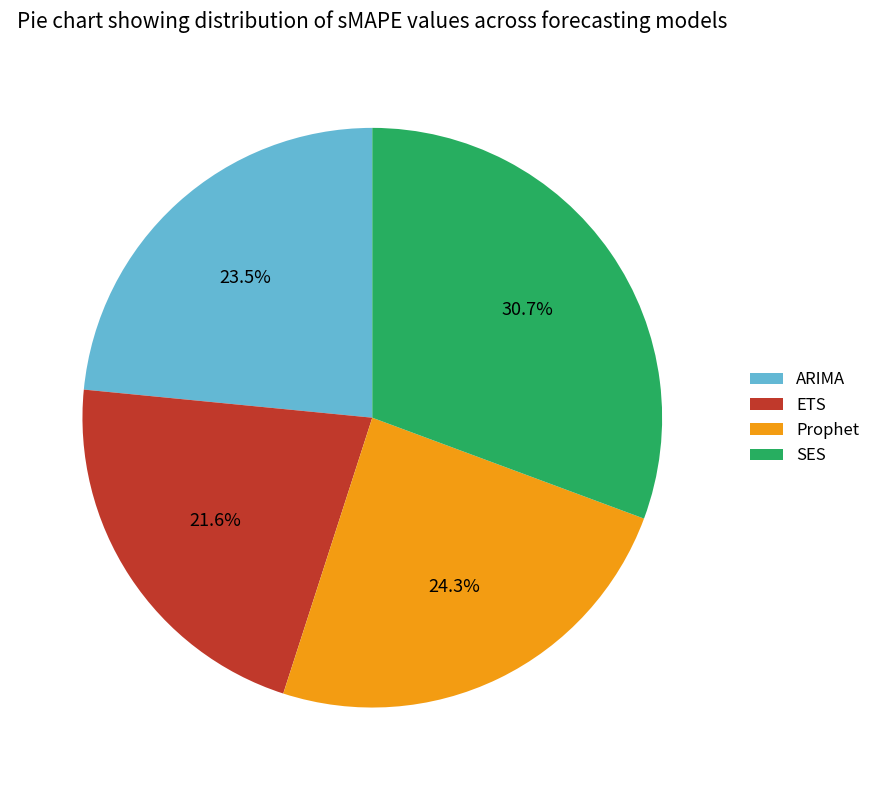

What percentage do SES and ARIMA together represent?

54.1%